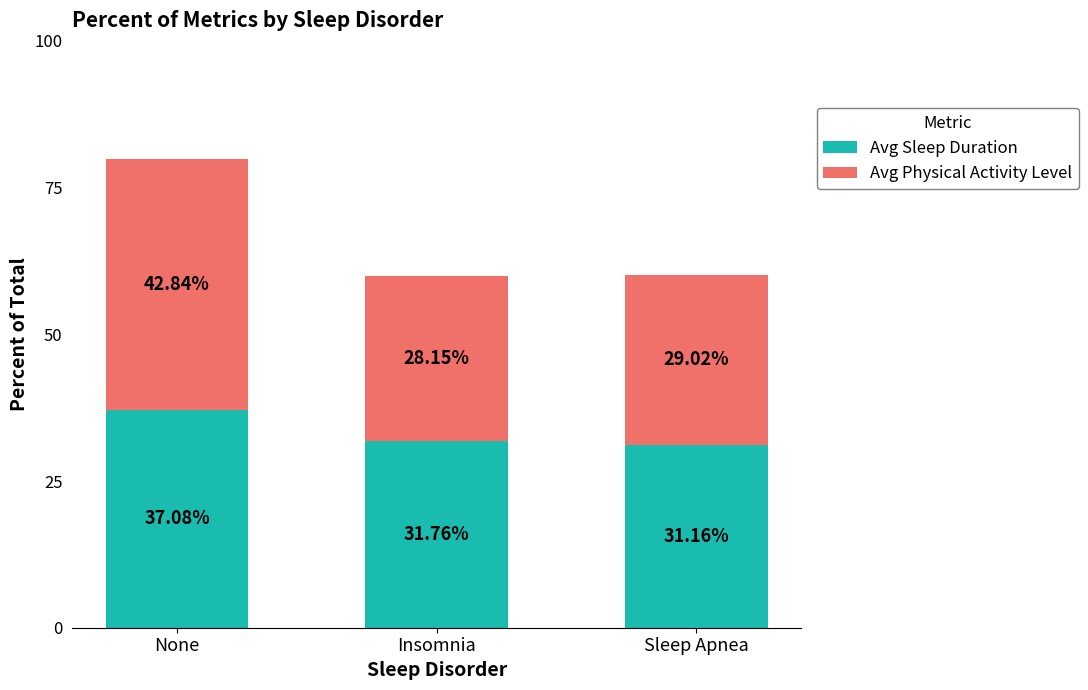

Where is Avg Sleep Duration nearest to the value 34?

Insomnia